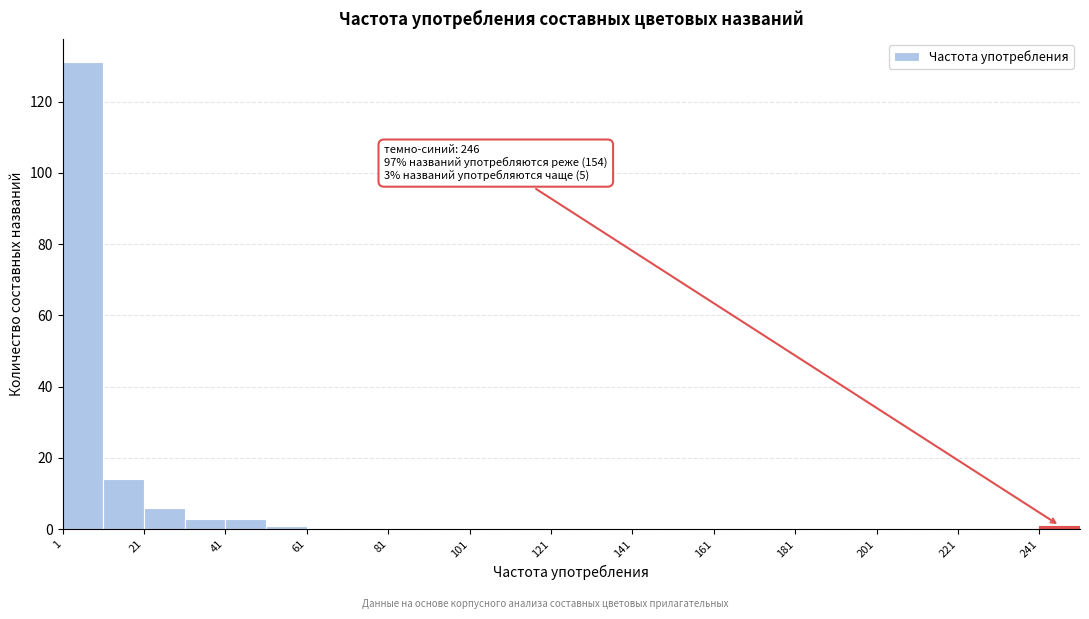

Over which range of the x-axis is the bar tallest?

1 to 11